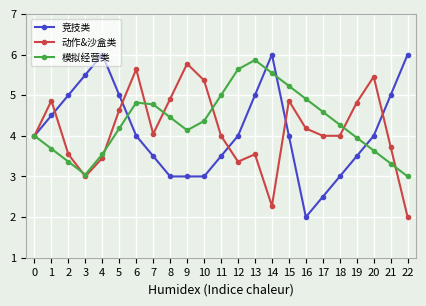

The value of 动作&沙盒类 at 0 is 4.0. True or false?

True